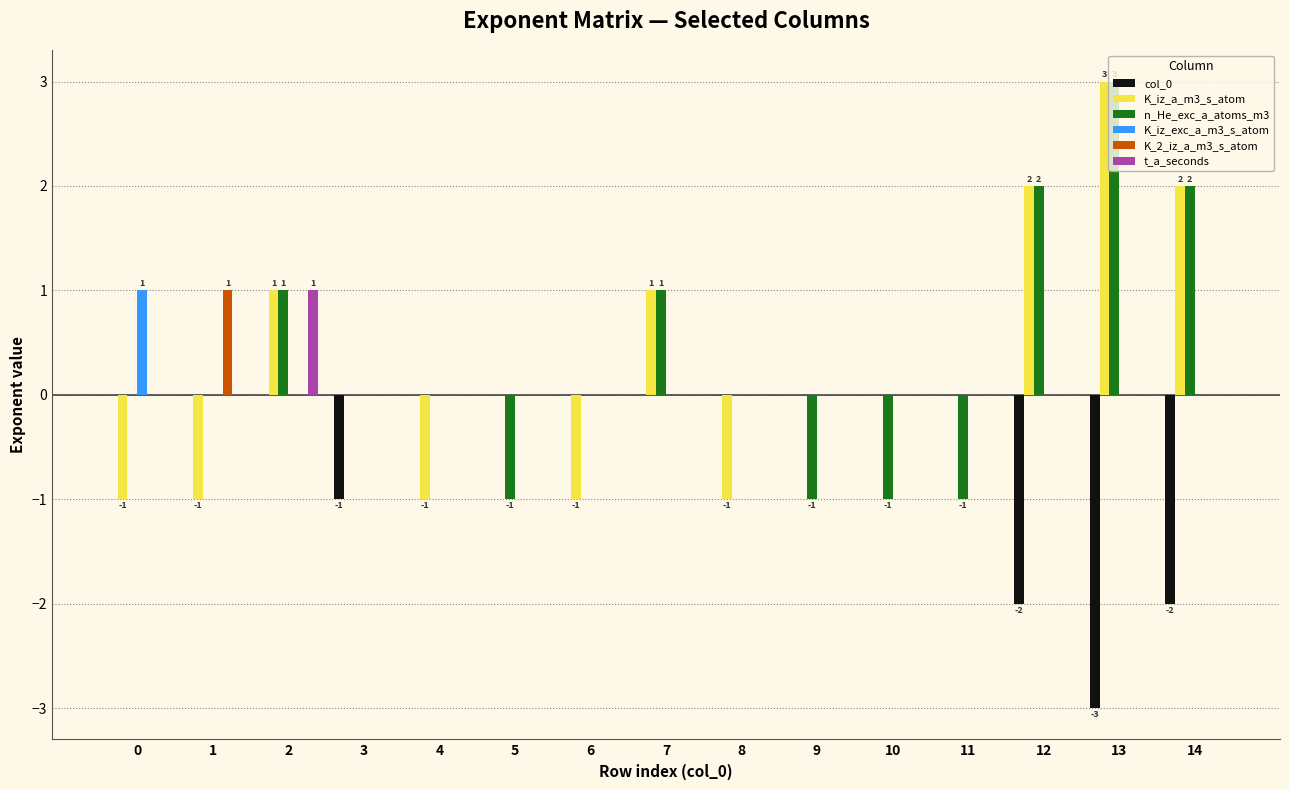

What are all the series names shown in the legend?

col_0, K_iz_a_m3_s_atom, n_He_exc_a_atoms_m3, K_iz_exc_a_m3_s_atom, K_2_iz_a_m3_s_atom, t_a_seconds